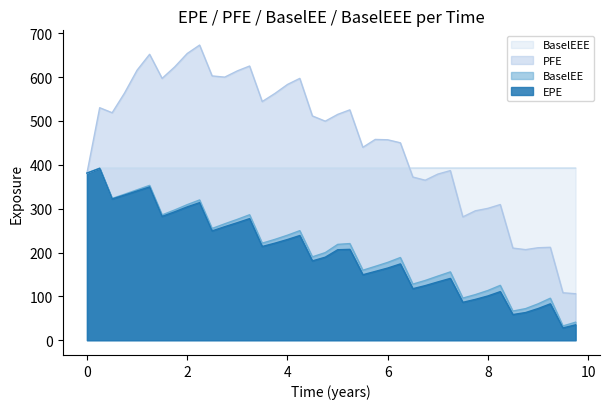

Where does the BaselEE series first go above 218?

0